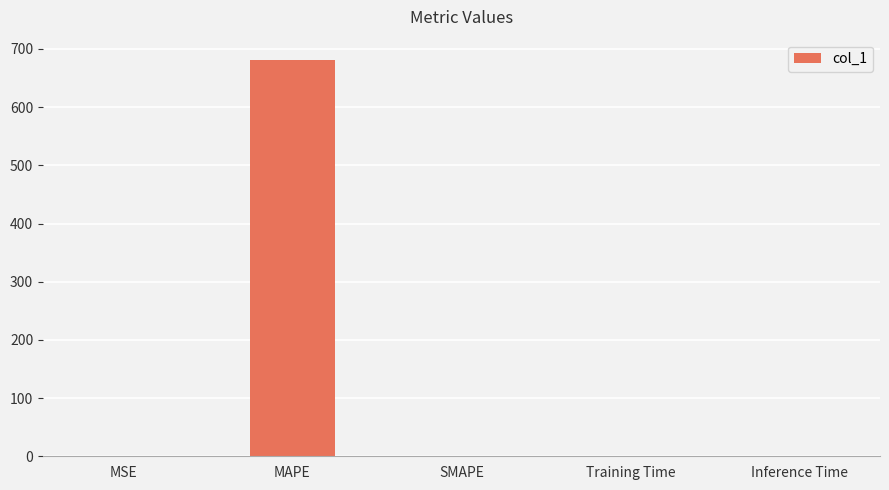

Which has a higher value, MAPE or SMAPE?

MAPE